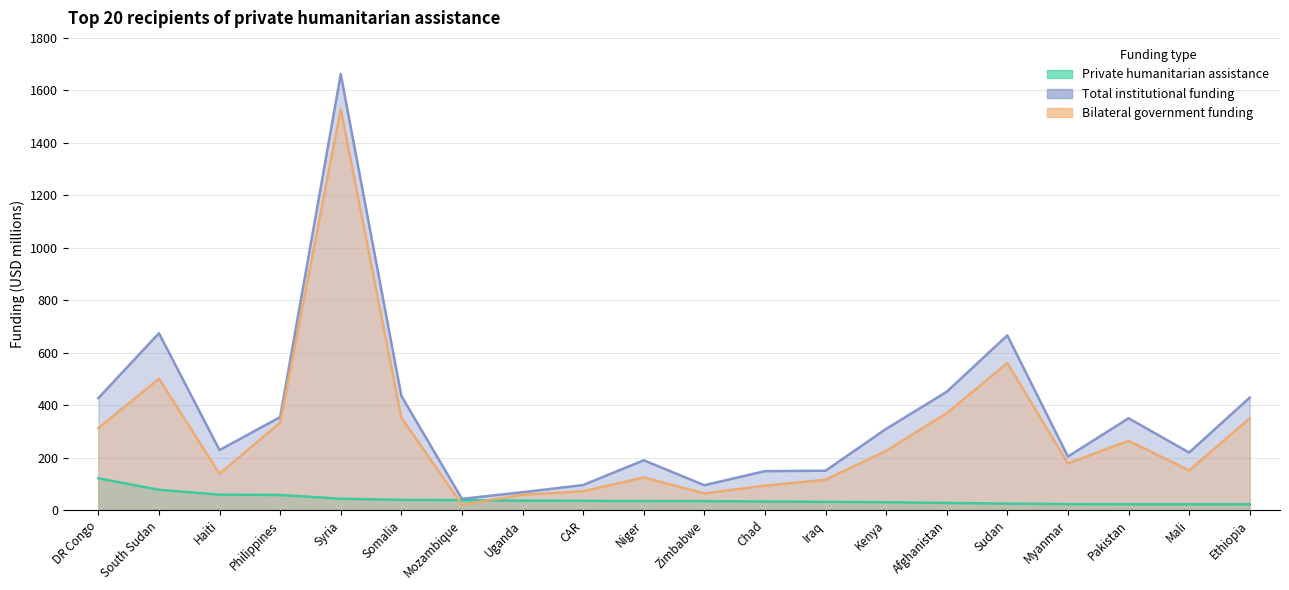

Rank the series at Syria from highest to lowest value.

Total institutional funding, Bilateral government funding, Private humanitarian assistance